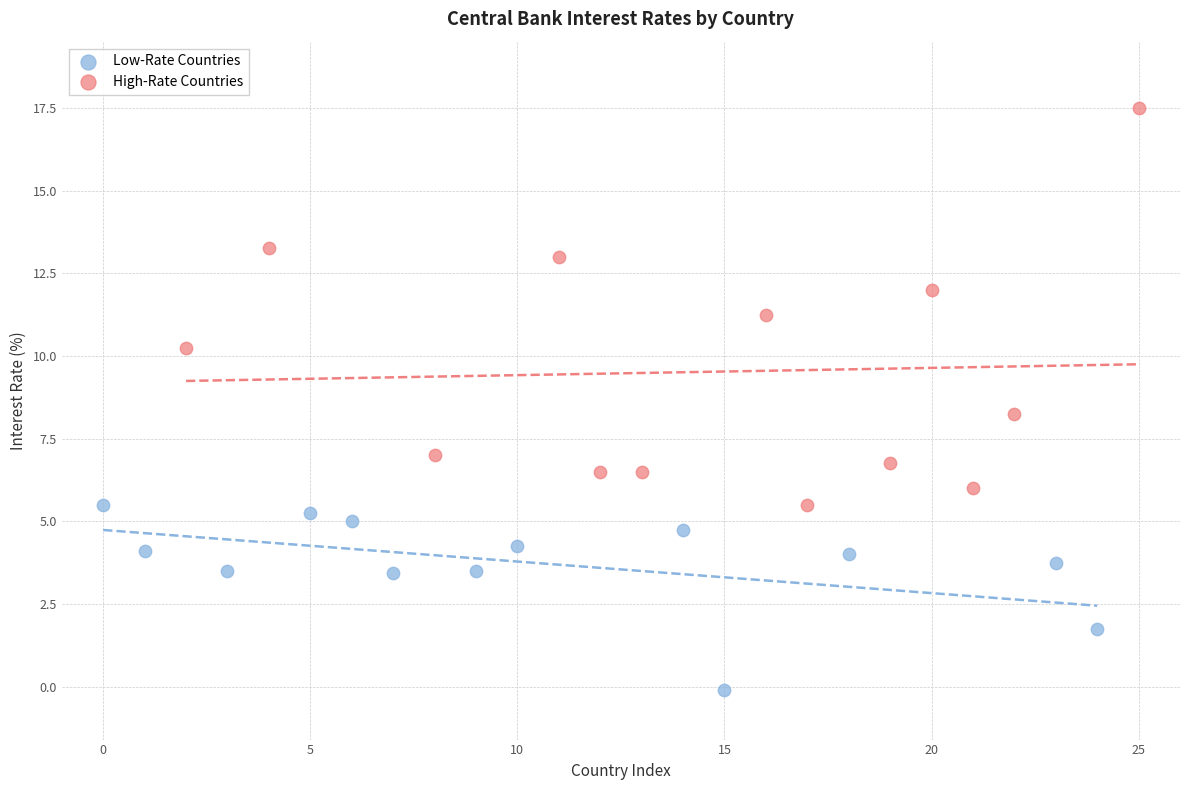

Which series contains the highest Y value?

High-Rate Countries